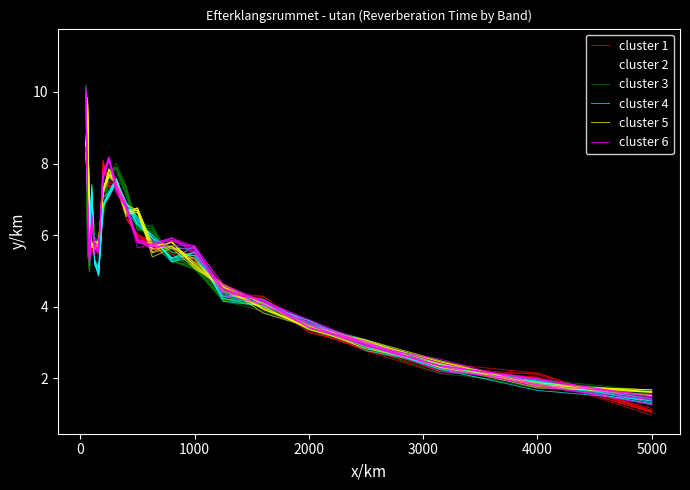

At which category does the chart reach its minimum across all series?

20